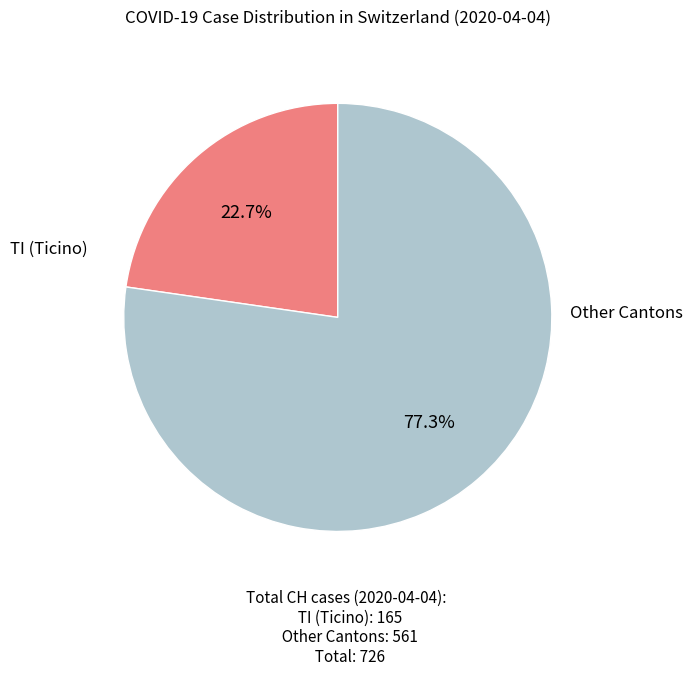

Does any single category account for the majority?

Yes